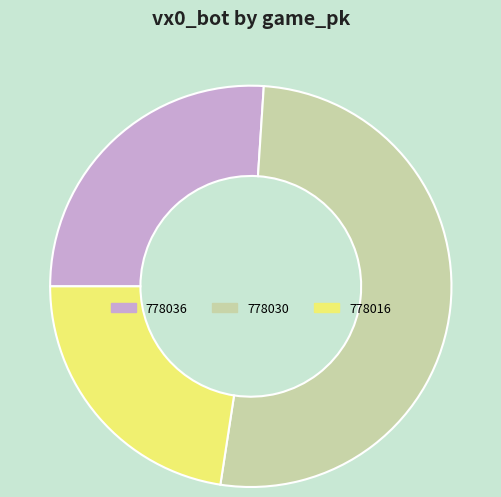

True or false: 778030 accounts for 59% of the total.

False